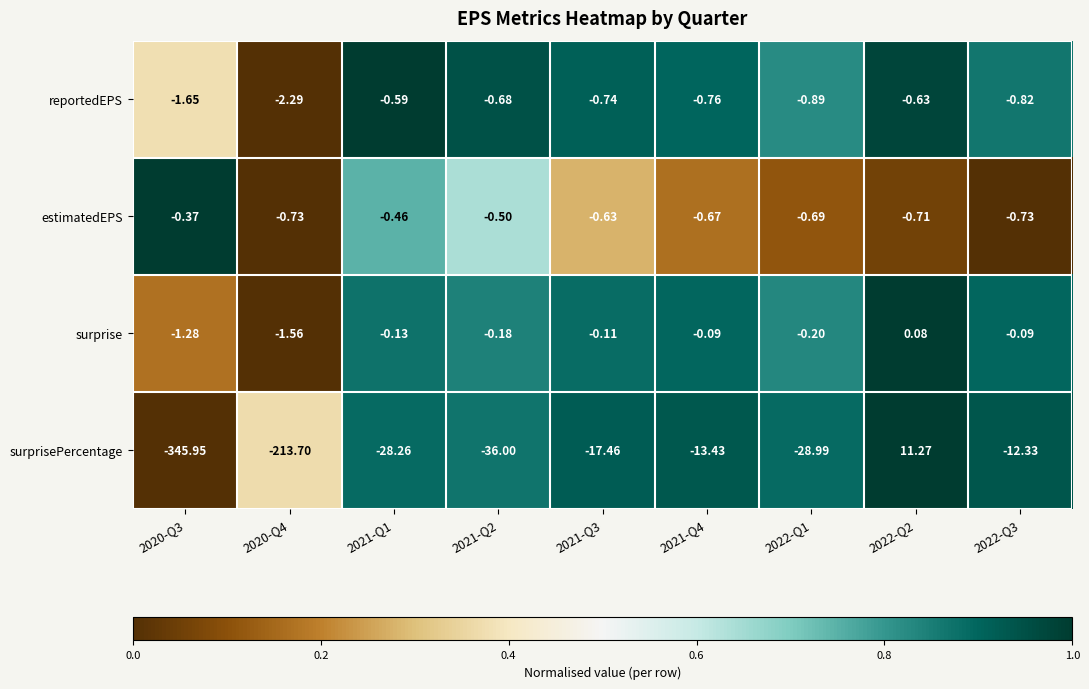

Which series has the largest total across all categories?

surprise